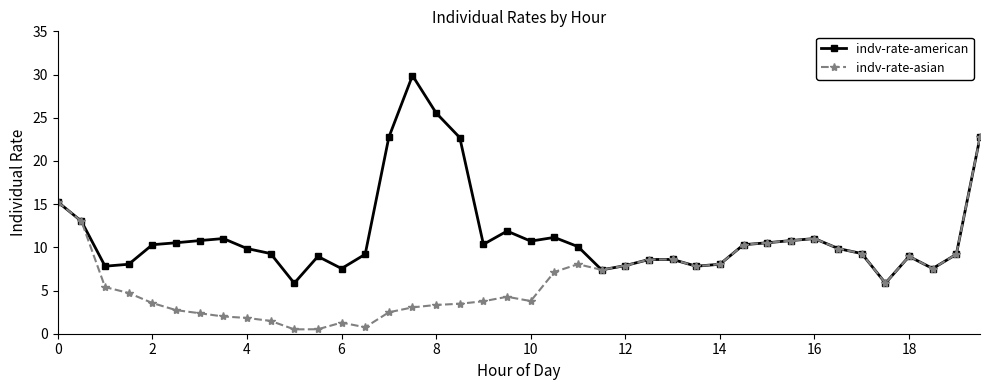

What is the minimum value shown in the chart?

0.5